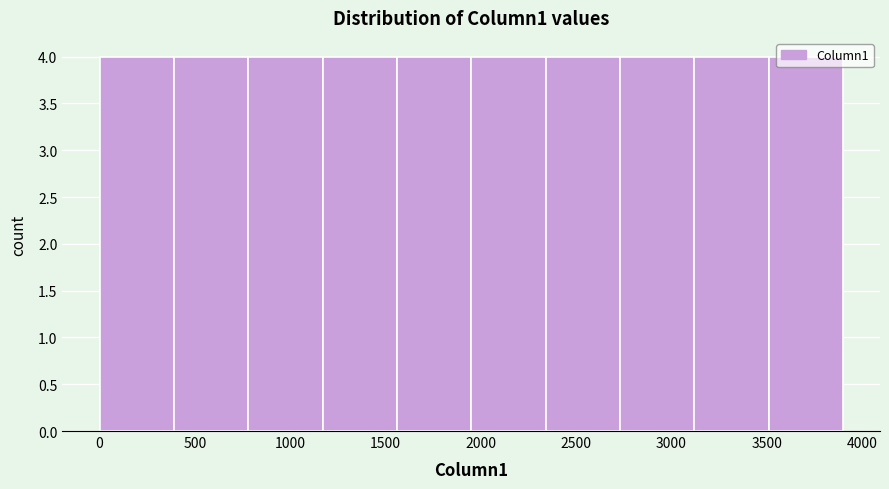

Reading left to right, transcribe this chart: for each bar, give the range it covers on the x-axis and its height. Neither the bar edges nor the heights are printed on the chart, so give them approximately, as read against the axes.

0 to 390: 4
390 to 780: 4
780 to 1170: 4
1170 to 1560: 4
1560 to 1950: 4
1950 to 2340: 4
2340 to 2730: 4
2730 to 3120: 4
3120 to 3510: 4
3510 to 3900: 4